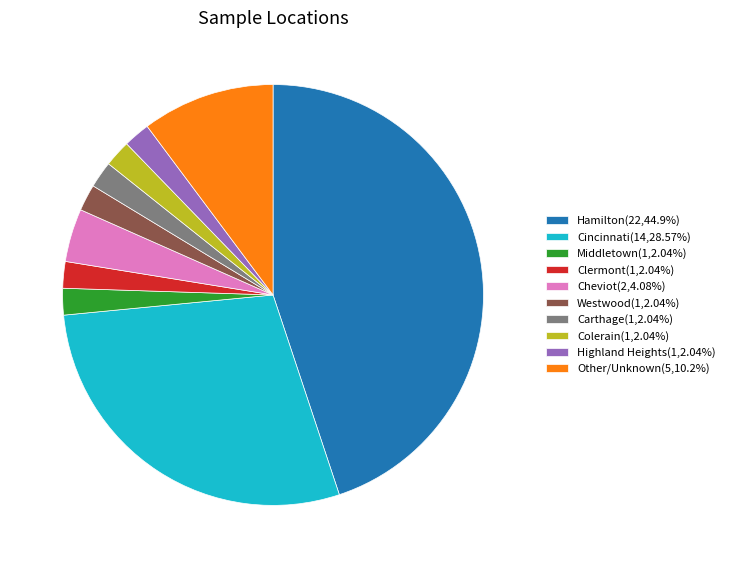

Combined, do Cheviot(2,4.08%) and Hamilton(22,44.9%) account for over 50%?

No